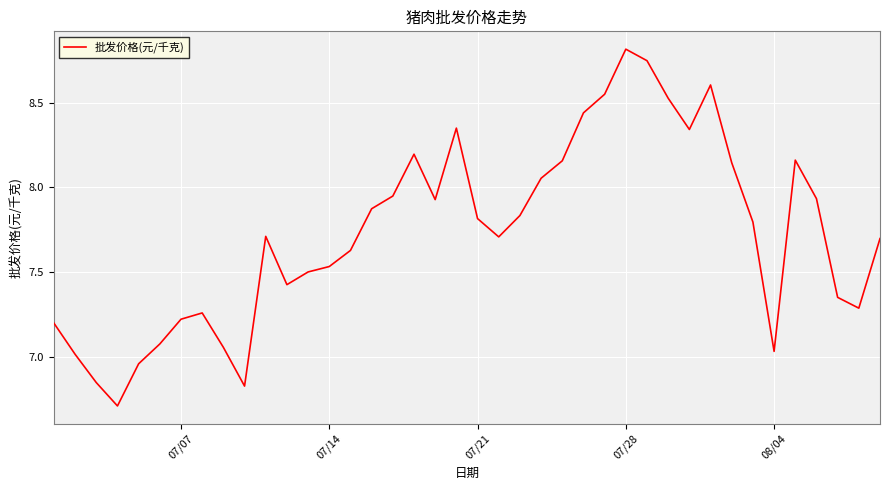

How many categories are shown in the chart?

40